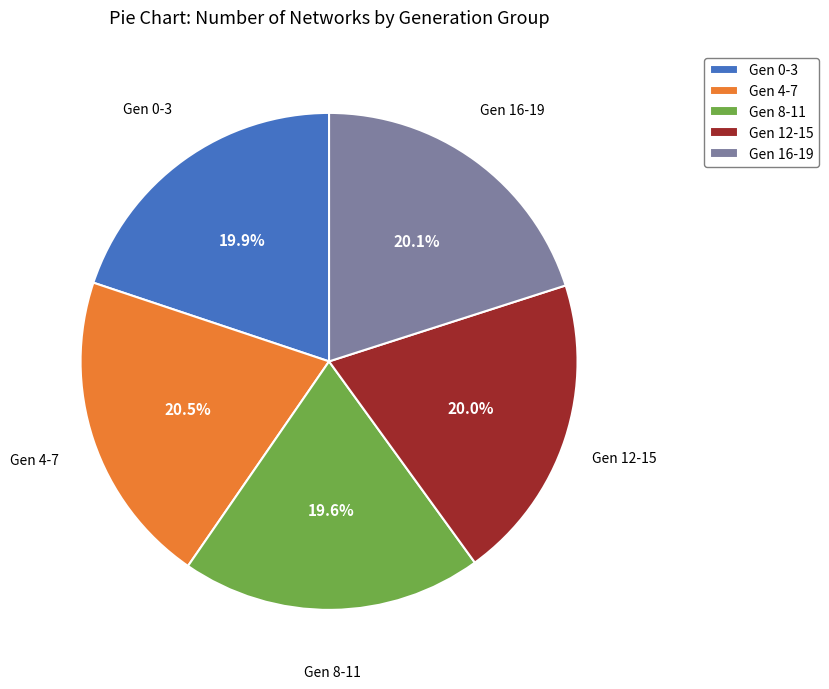

Does Gen 12-15 represent more than half of the total?

No